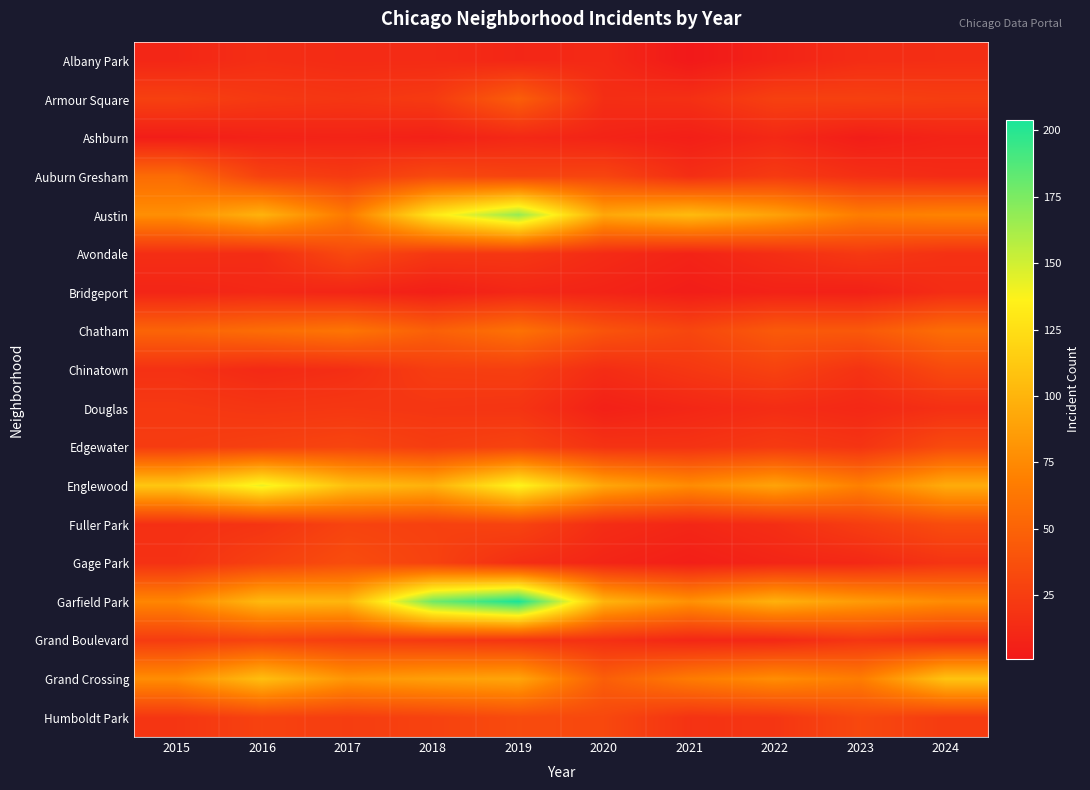

How many categories are shown in the chart?

10